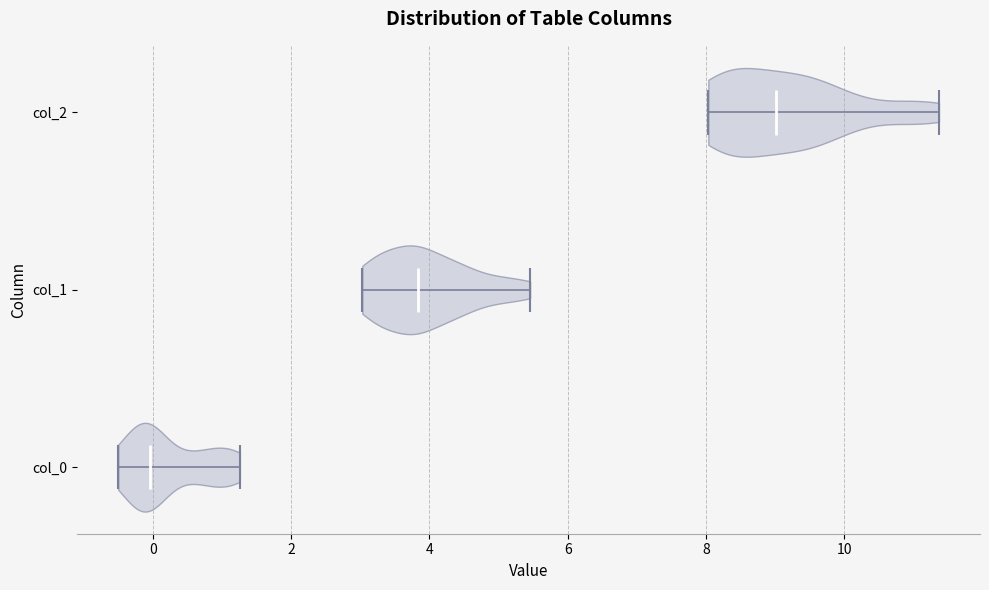

What is the lowest point the violin for col_2 reaches on the x-axis? The values are not printed on the chart, so give them approximately, as read against the axis.

8.0